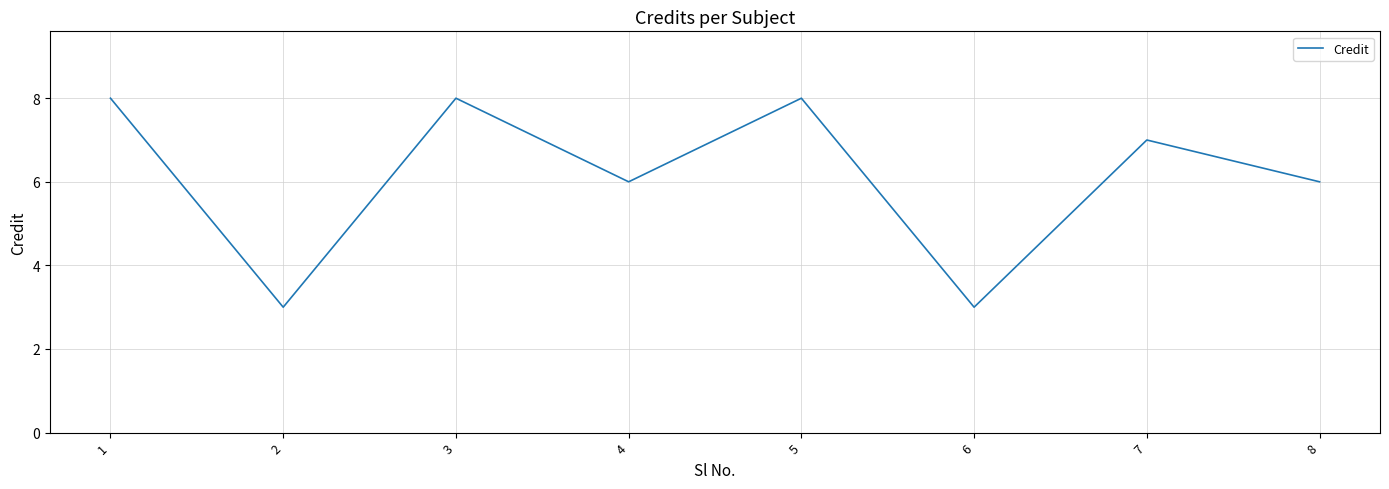

The chart shows a value of 7 at 7. True or false?

True